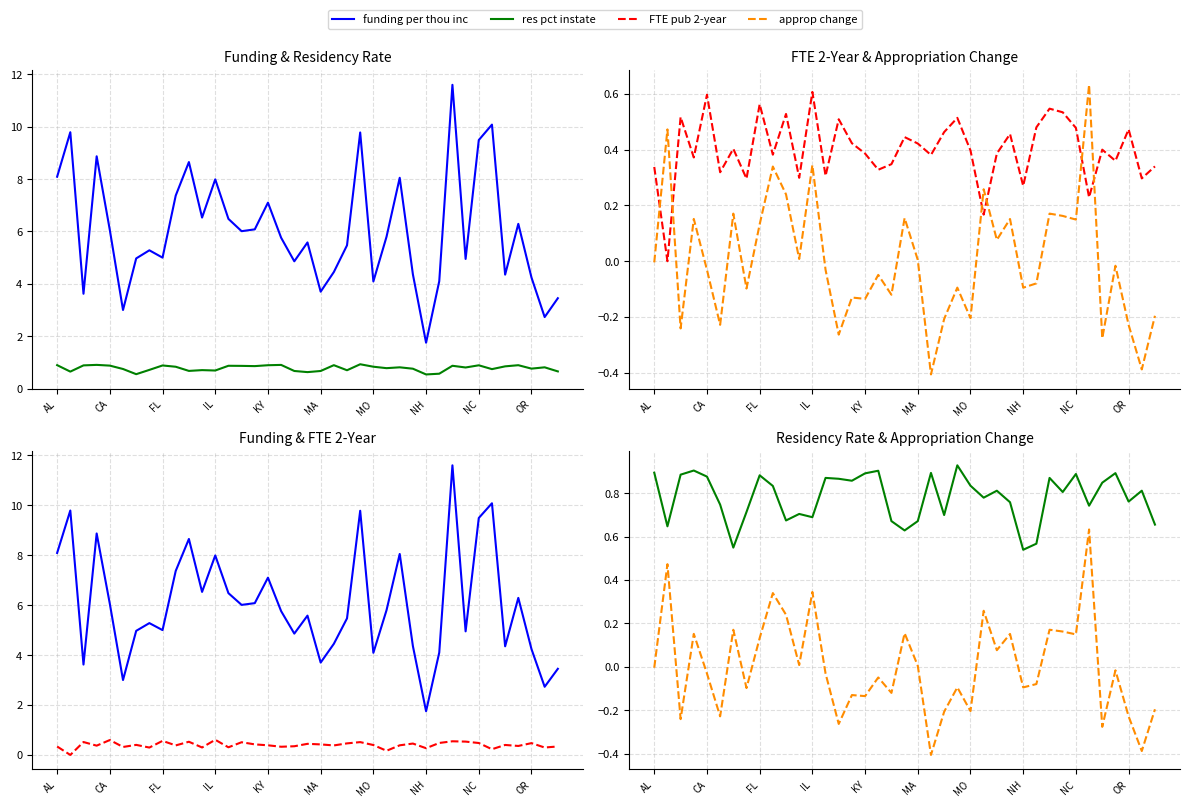

At which category does the chart reach its minimum across all series?

21